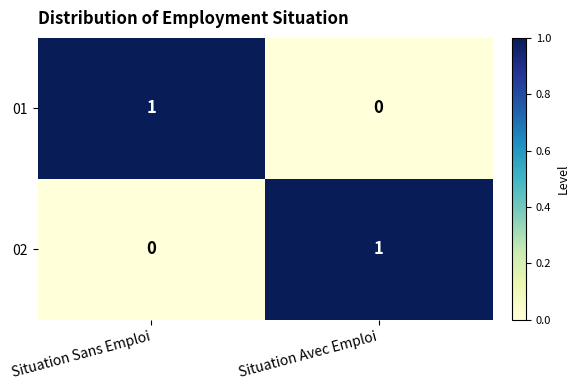

The 01 series shows 0 at Situation Avec Emploi. True or false?

True